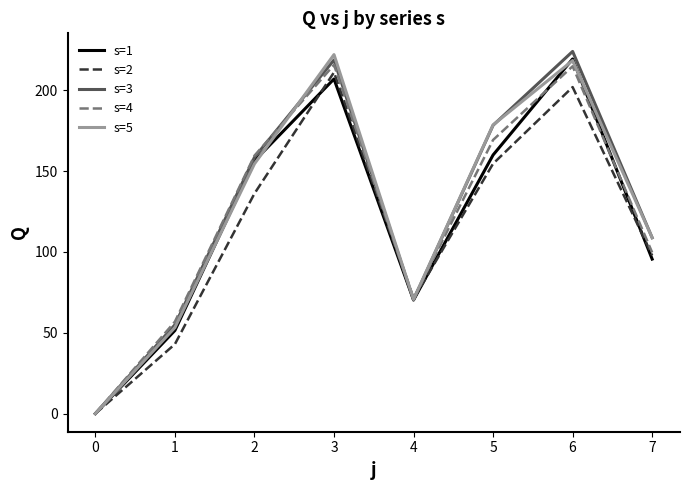

What is the total value across all series at 1?

259.5